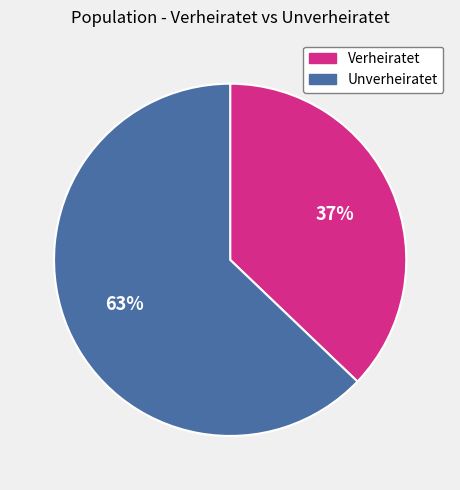

Does Verheiratet account for over 50% of the chart?

No